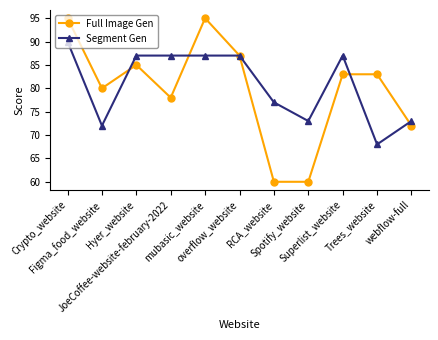

Is this an area chart (filled region under the line)?

No